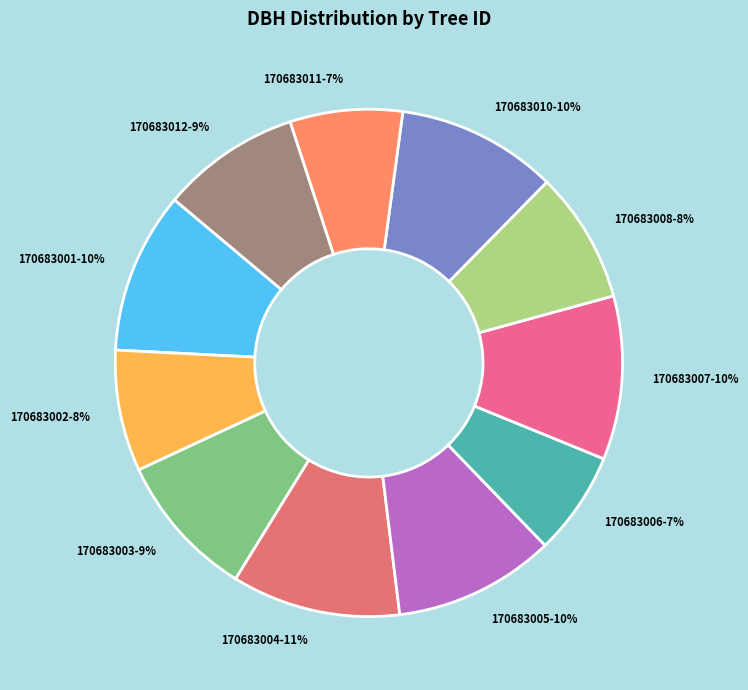

Which category has the smallest portion of the pie?

170683006